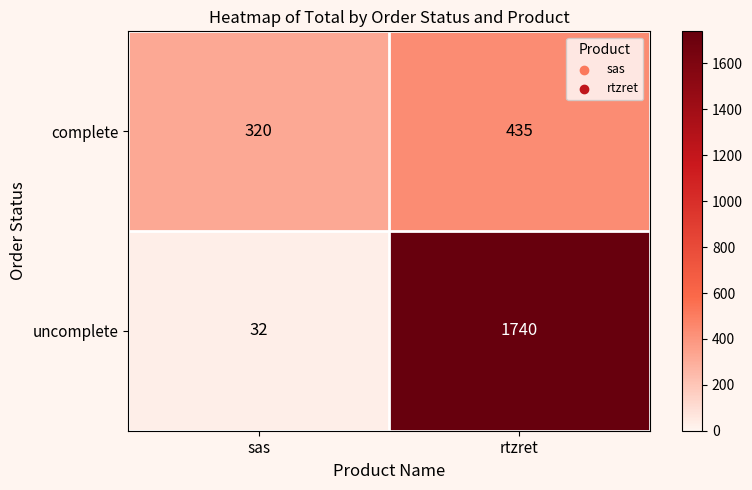

Which series has the largest total across all categories?

uncomplete